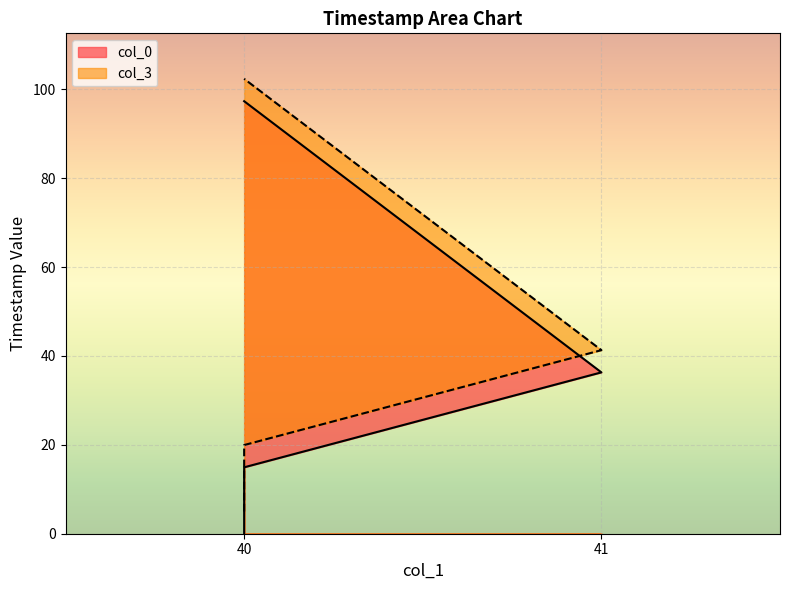

List the series in order of their peak value, lowest first.

col_0, col_3